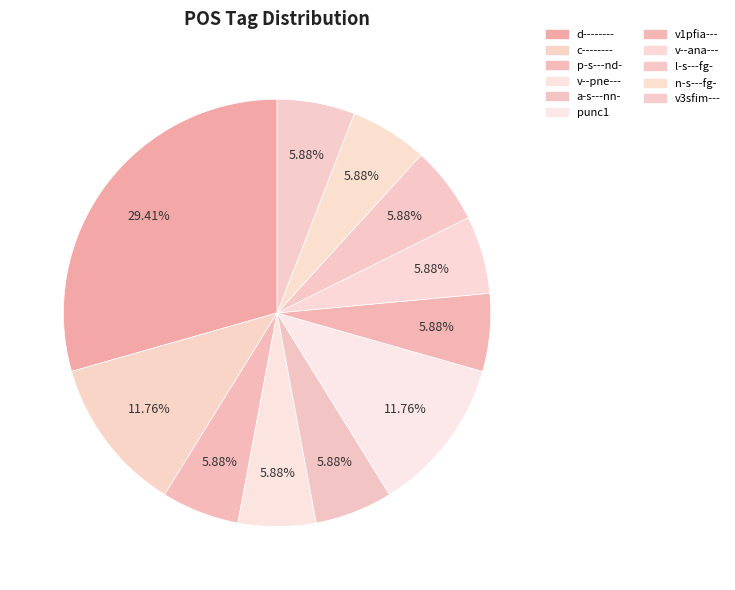

True or false: v--ana--- accounts for 6% of the total.

True